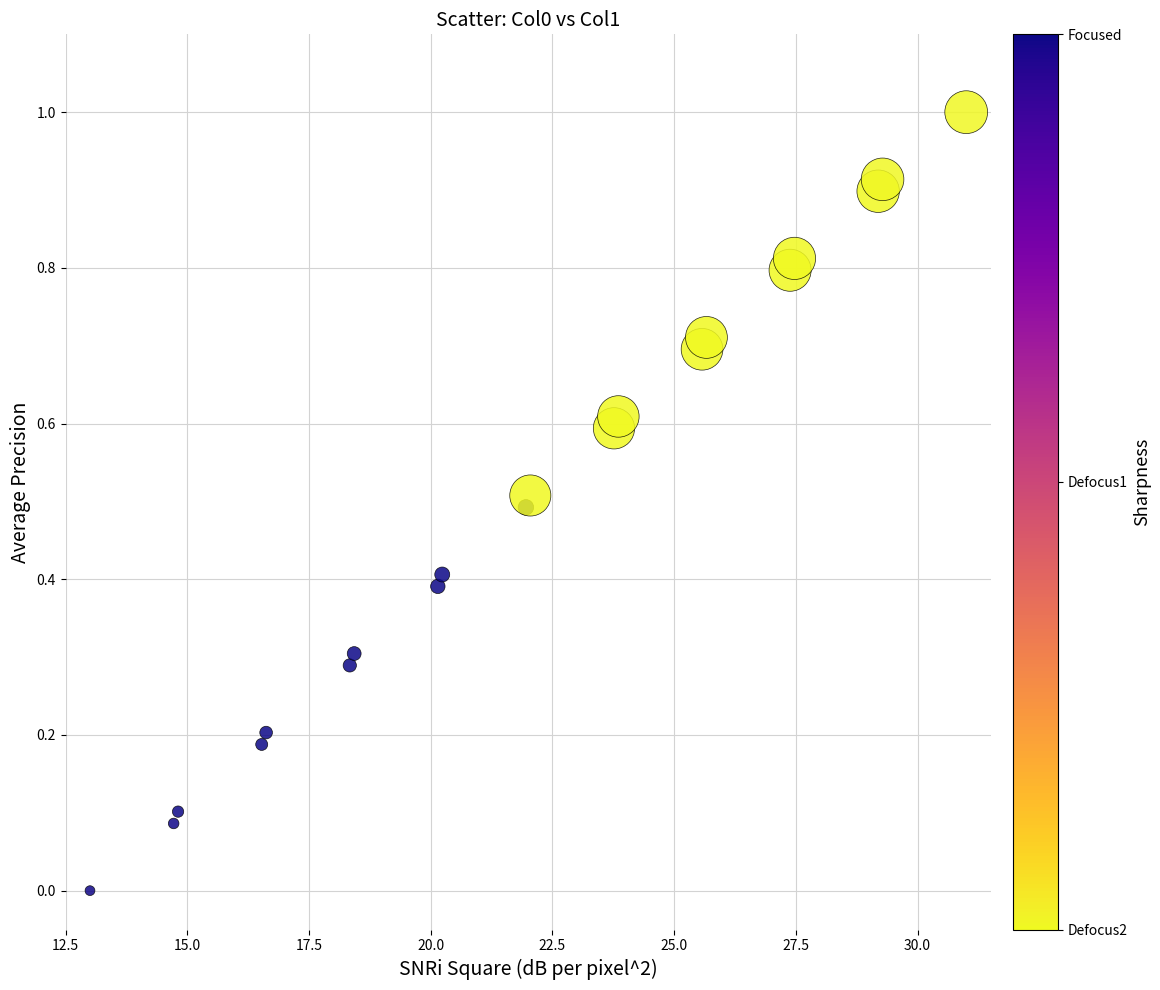

What is the range of Y values (max minus min)?

1.0